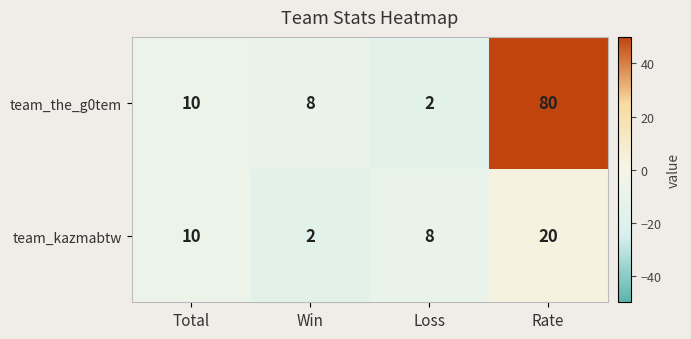

Read the team_kazmabtw value at Loss.

8